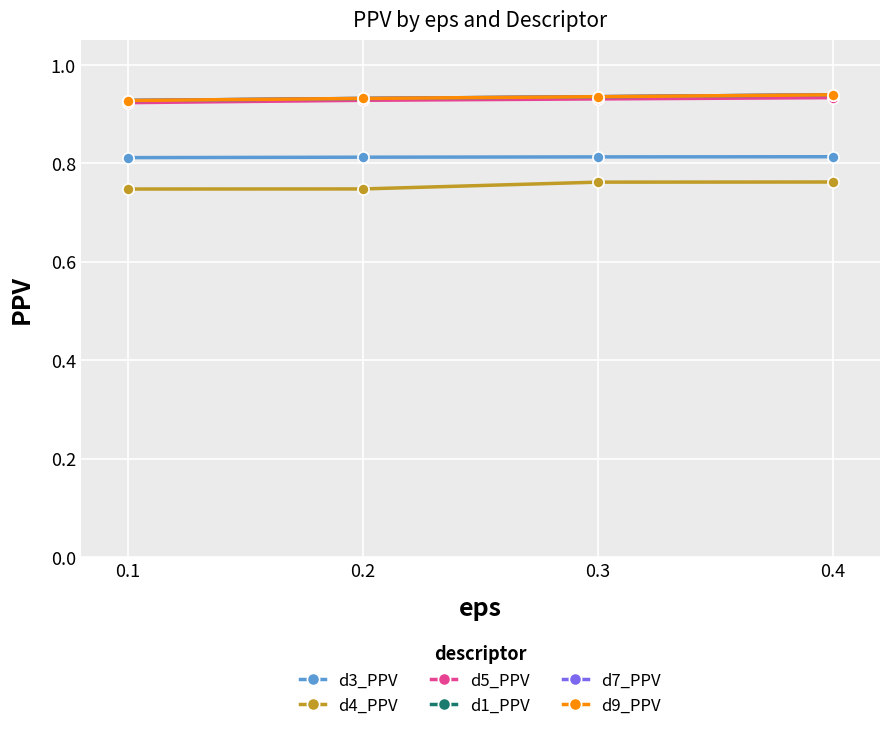

What is the total value across all series at 0.2?

5.3